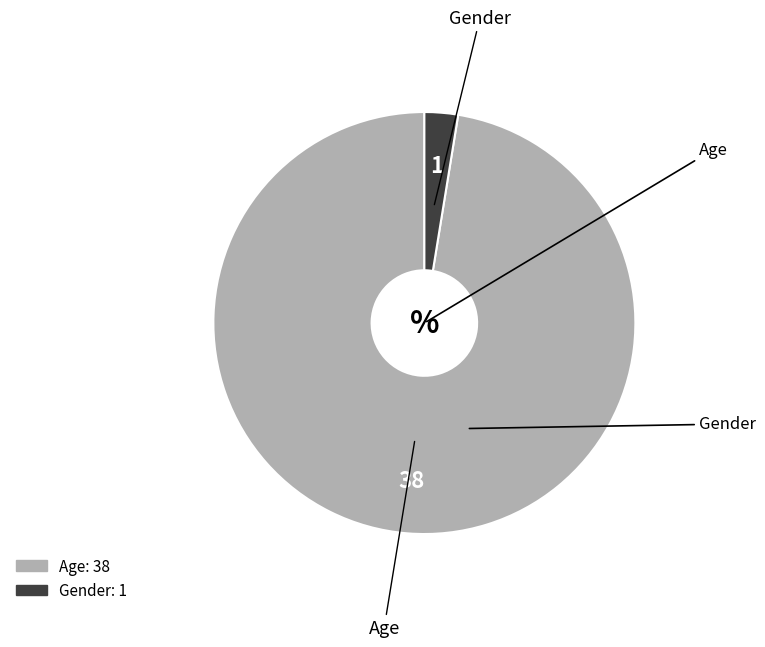

What is the ratio of the value at Age to the value at Gender?

38.0